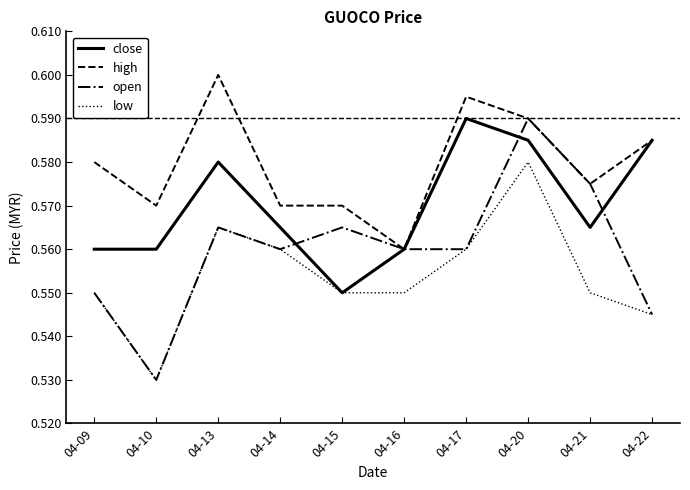

Which category has the highest value across all series?

04-13